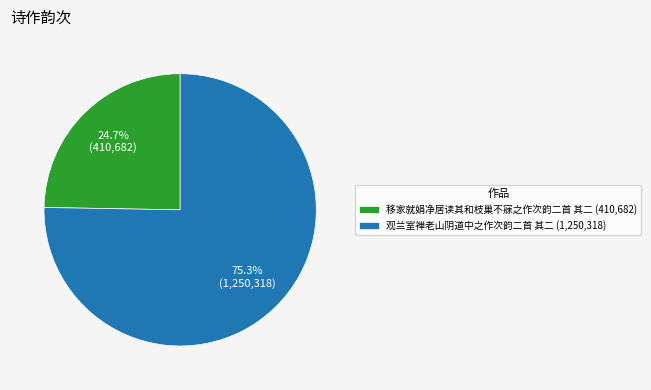

Which category accounts for the majority?

观兰室禅老山阴道中之作次韵二首 其二